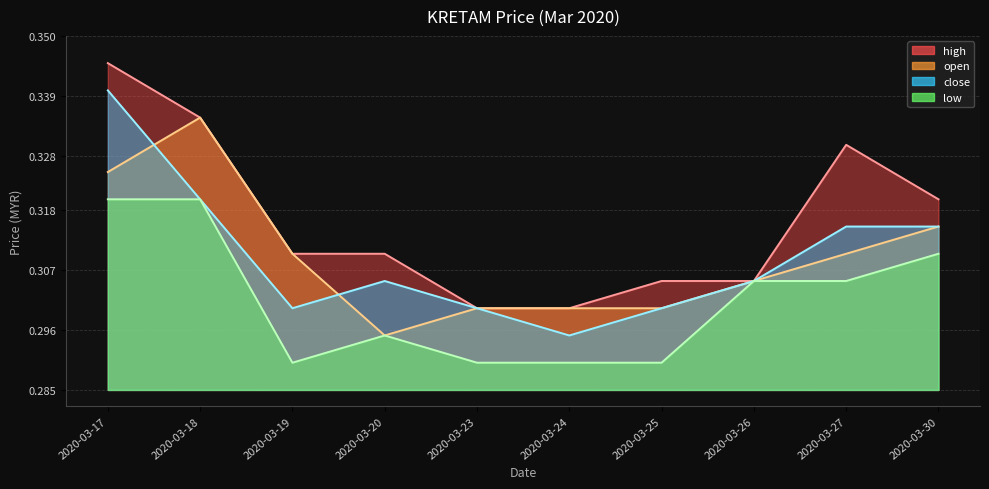

Between 2020-03-24 and 2020-03-17, which is larger?

2020-03-17